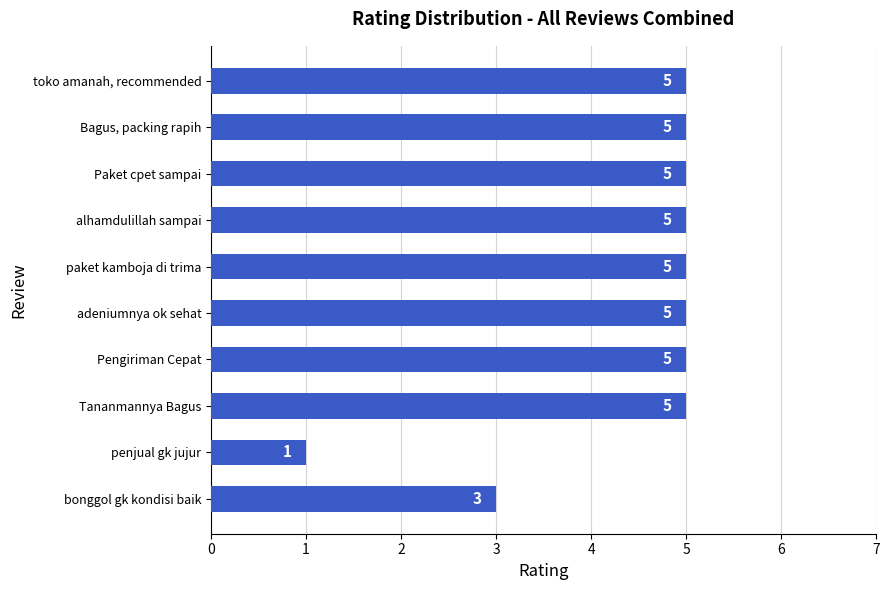

How many values are between 5 and 6?

8